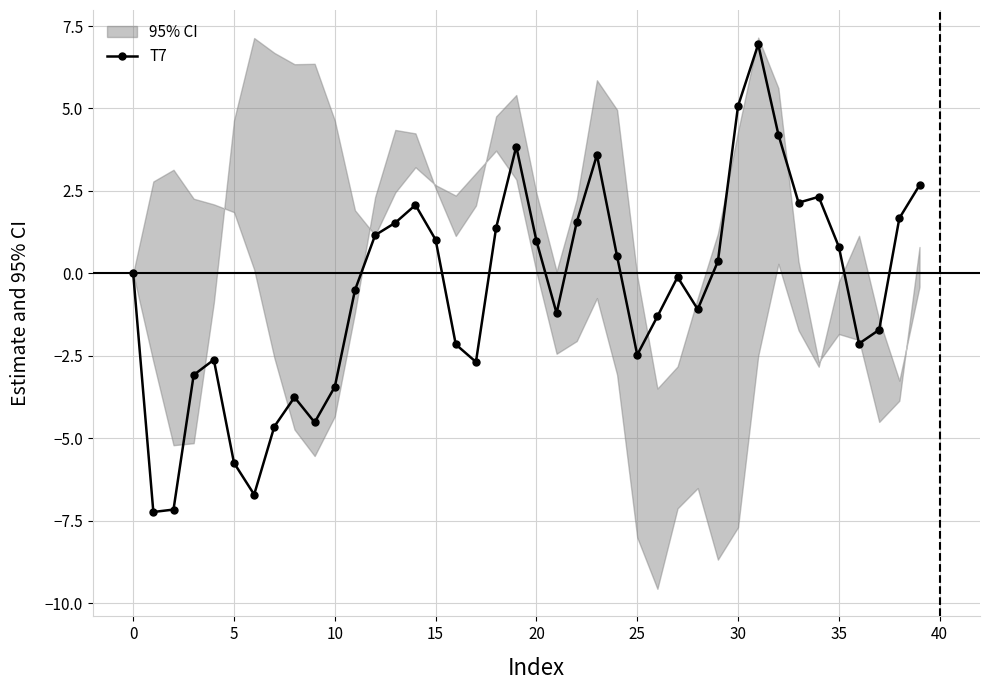

True or false: T7 has more than 1 interior local peaks.

True